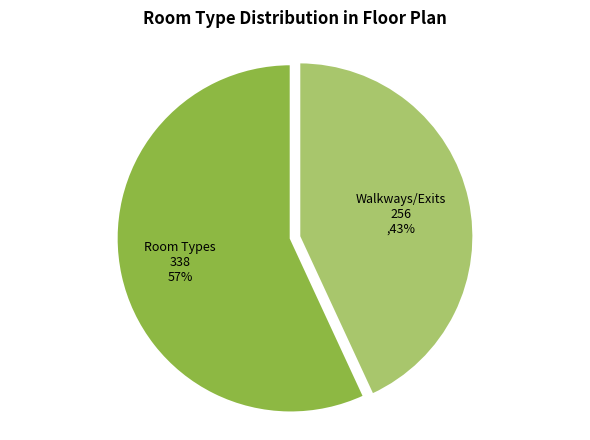

Rank the categories by value from highest to lowest.

Room Types, Walkways/Exits